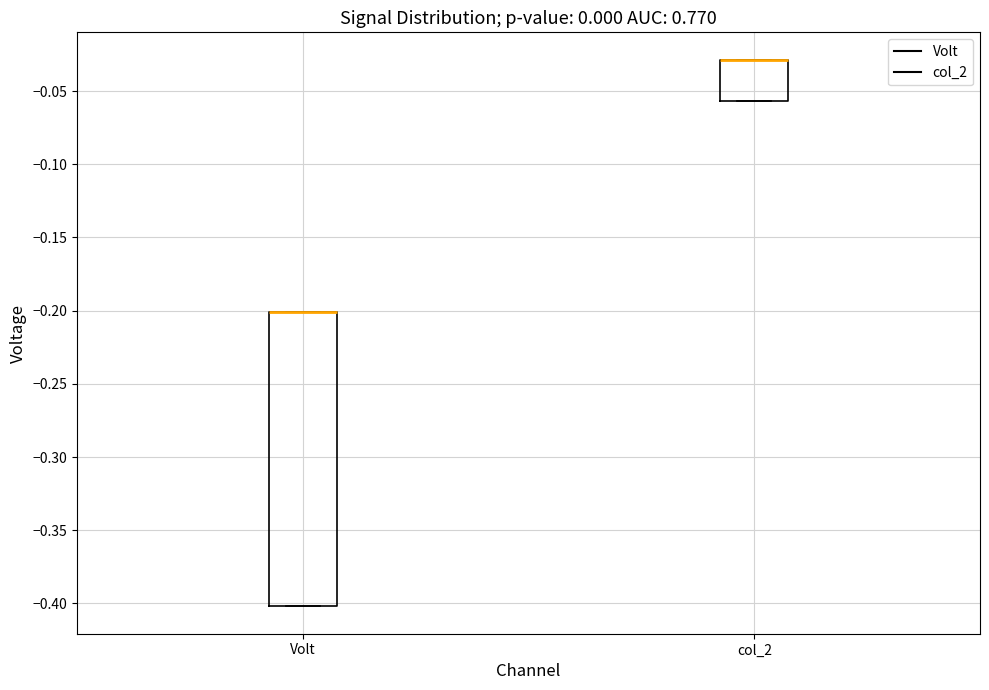

Where is the upper edge of the box for col_2 on the y-axis? The values are not printed on the chart, so give them approximately, as read against the axis.

-0.030